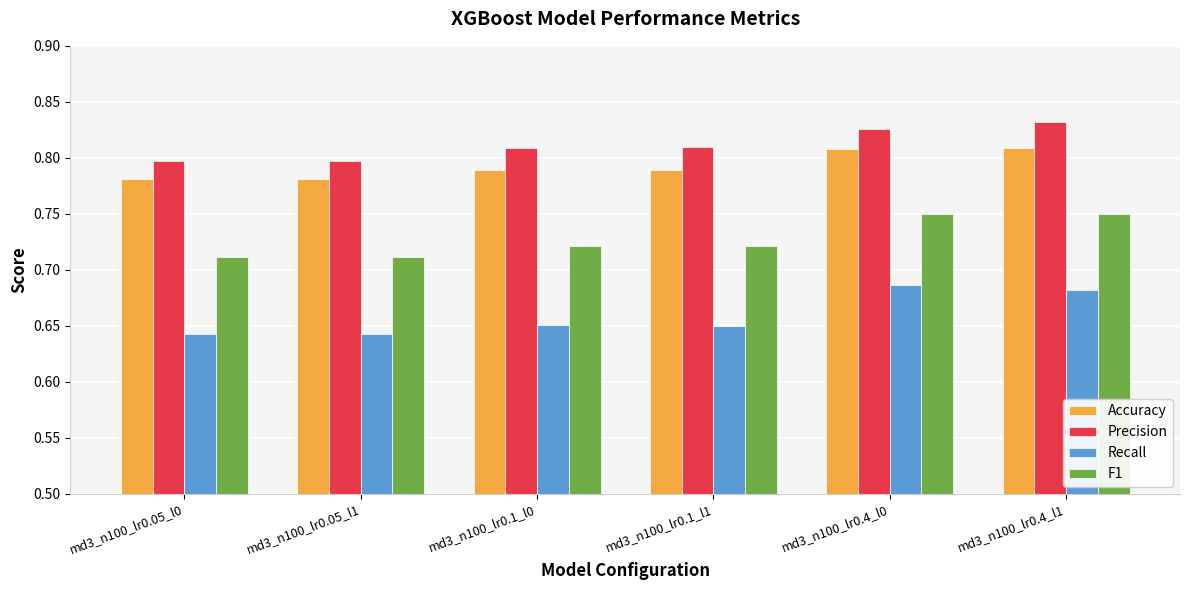

True or false: Recall has a value of 0.4 at md3_n100_lr0.1_l0.

False